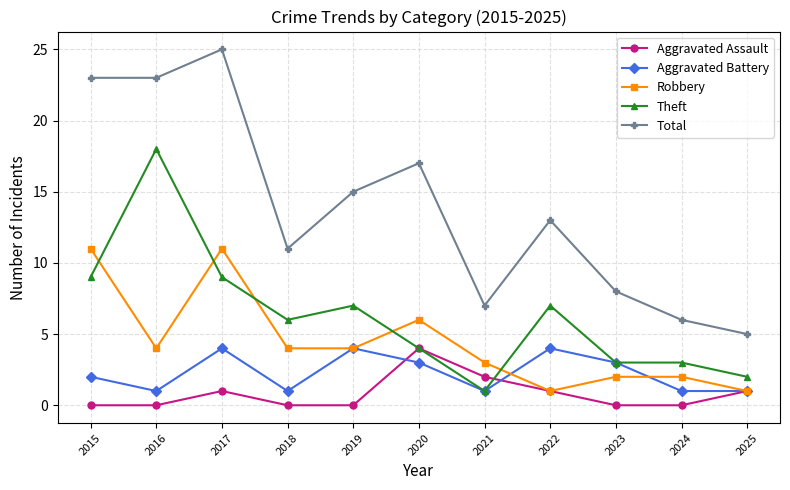

Which series has the largest total across all categories?

Total